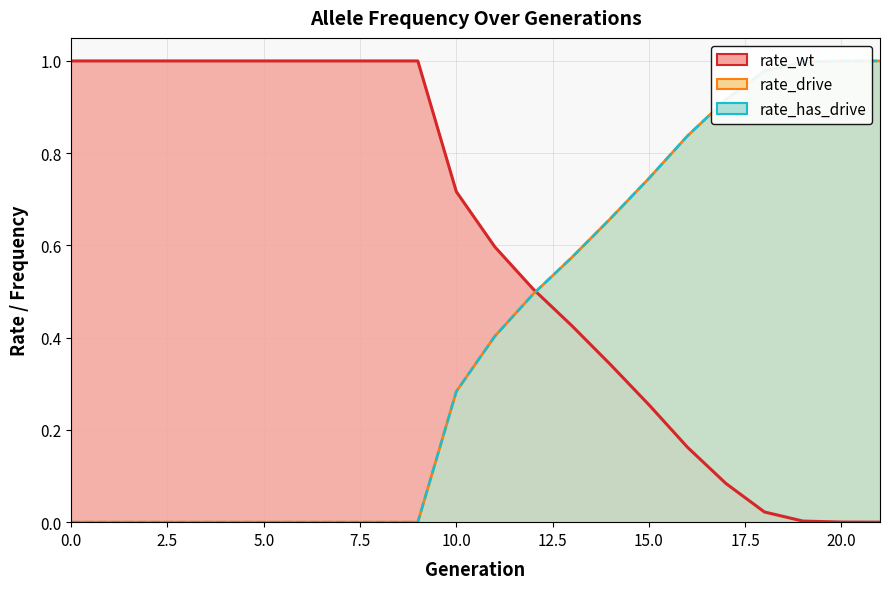

What is the sum of the rate_wt values at 9 and 1?

2.0